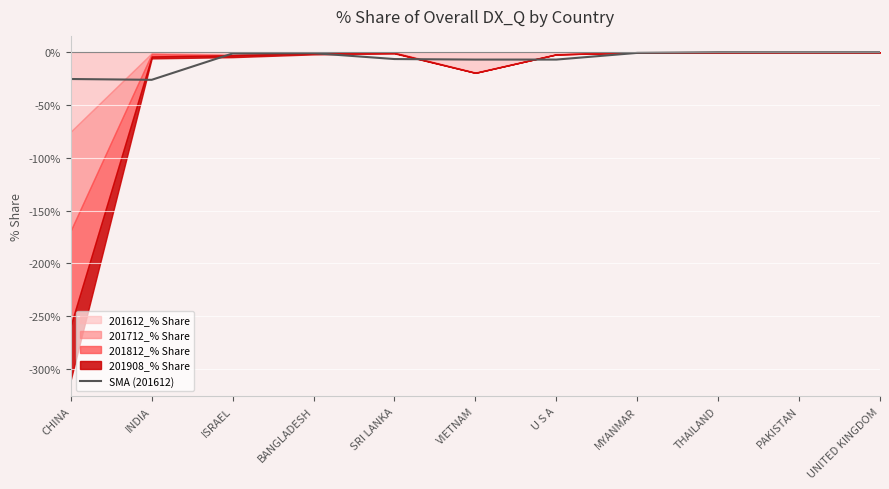

Reading left to right, extract all data points from this chart.

-25.3	-26.1	-1.1	-0.8	-6.4	-6.9	-6.9	-0.6	-0.0	-0.0	-0.0